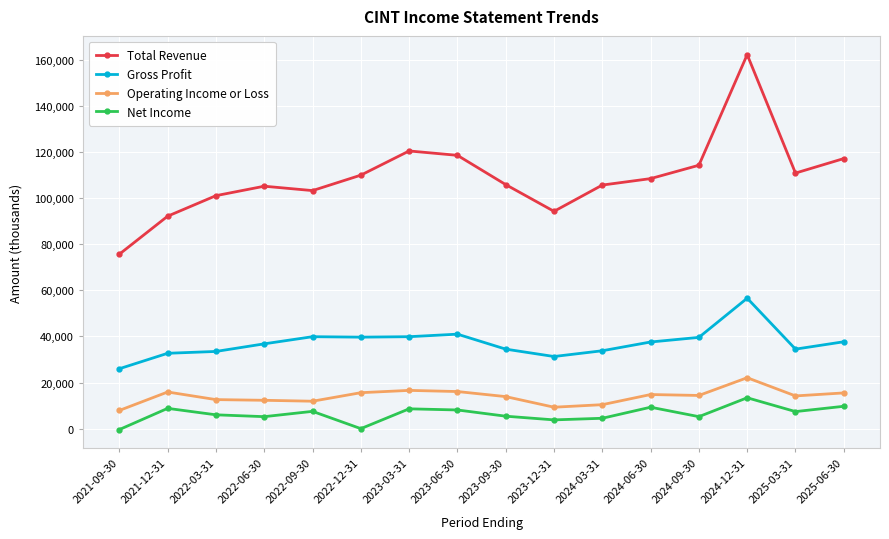

The Gross Profit series shows 61866 at 2023-03-31. True or false?

False